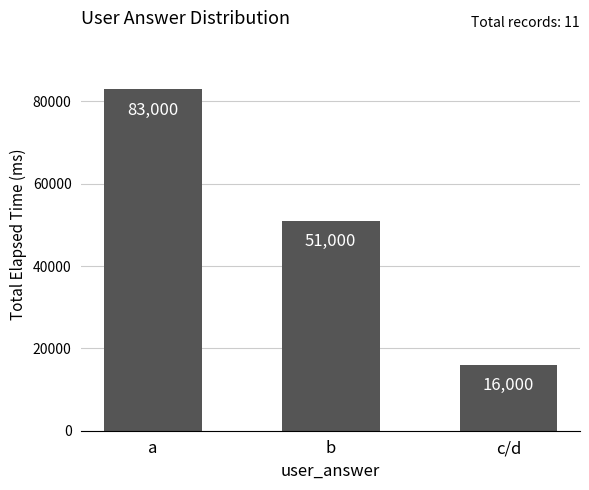

The chart shows a value of 4575 at c/d. True or false?

False